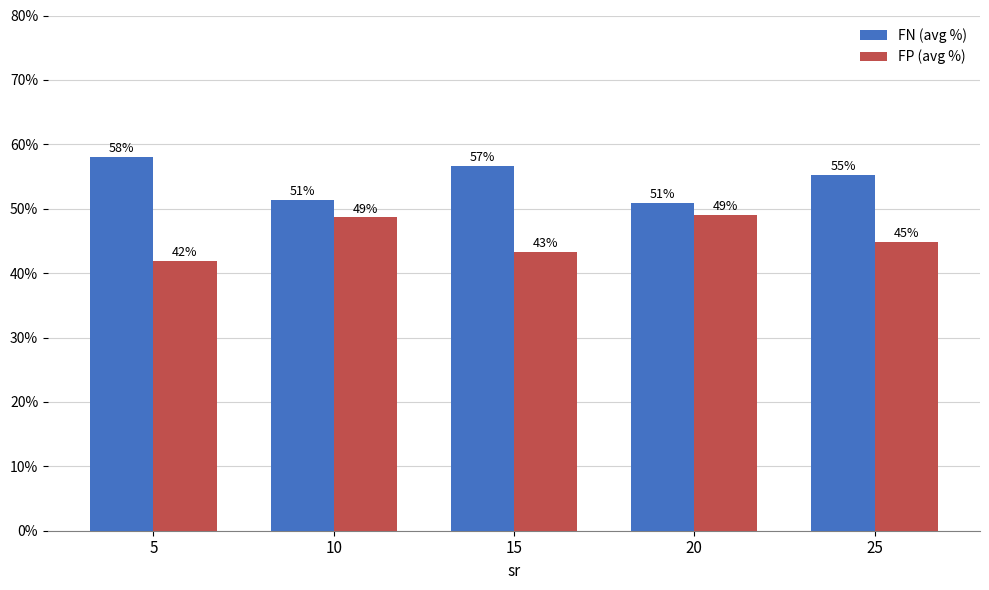

What is the value of the FN (avg %) bar at the 1st from the left?

58.1